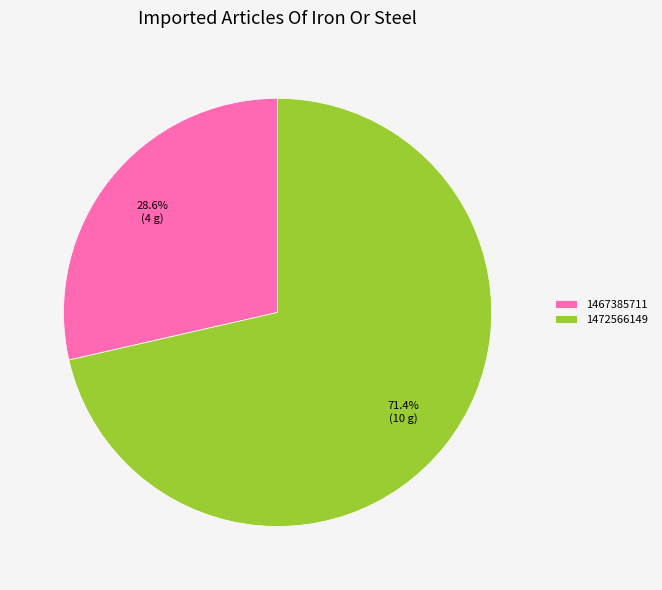

What is the ratio of the value at 1472566149 to the value at 1467385711?

2.5